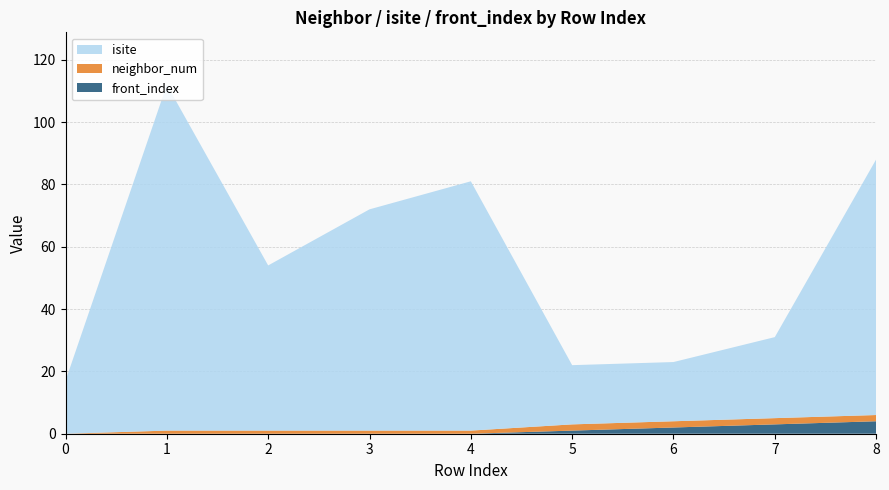

Reading right to left, list all the values displayed in this chart.

isite: 8=82	7=26	6=19	5=19	4=80	3=71	2=53	1=111	0=17
neighbor_num: 8=2	7=2	6=2	5=2	4=1	3=1	2=1	1=1	0=0
front_index: 8=4	7=3	6=2	5=1	4=0	3=0	2=0	1=0	0=0